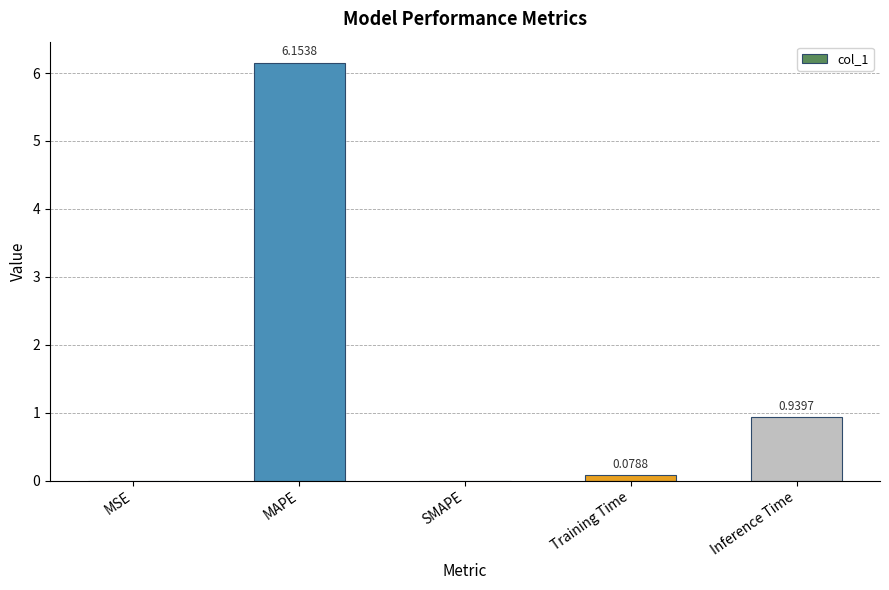

Count the number of categories in the chart.

5